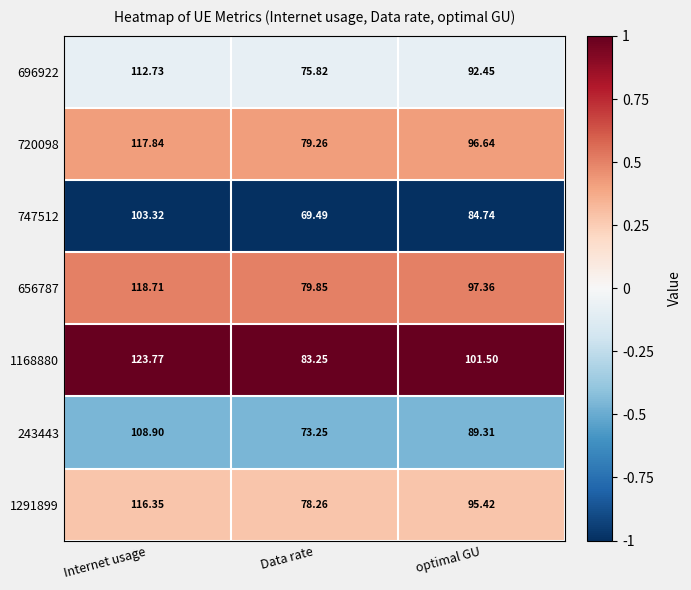

Which category has the lowest value across all series?

Data rate